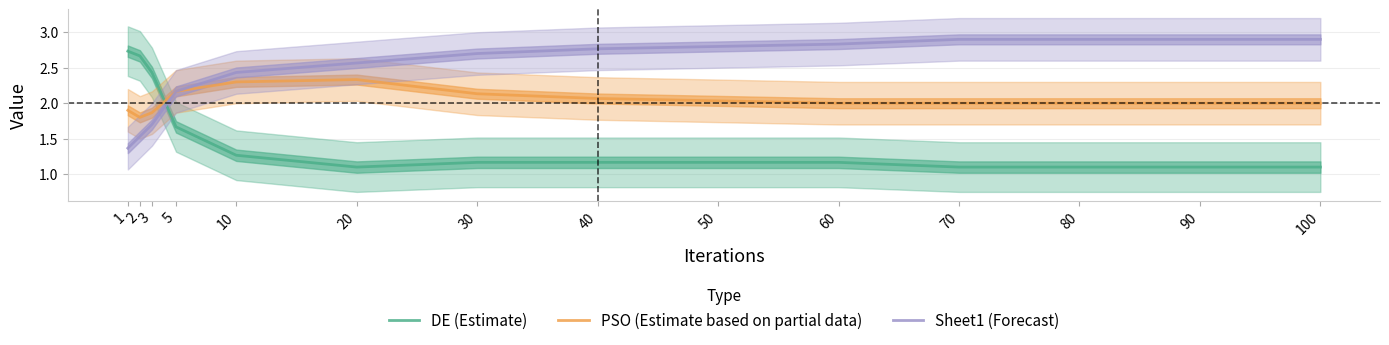

Is it true that PSO (Estimate based on partial data) equals 2.1 at 40?

True